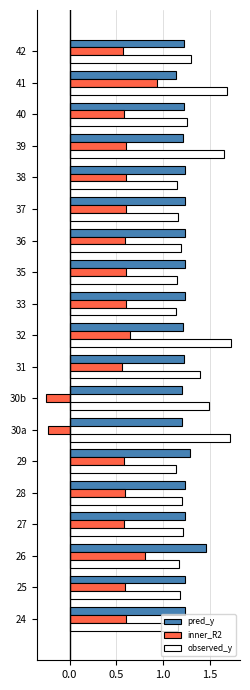

At which label is pred_y closest to 1?

41